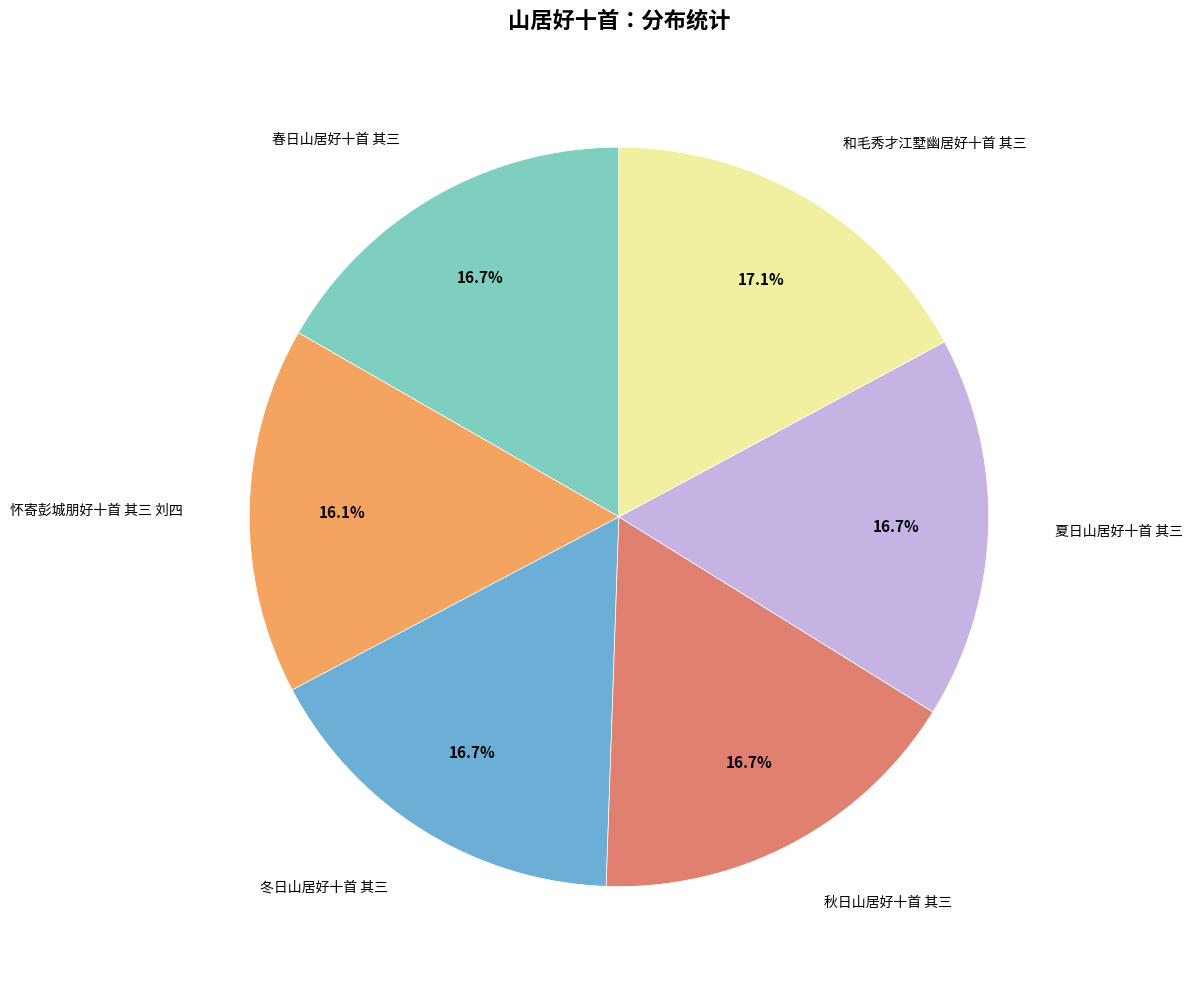

Is there any slice that represents more than half of the pie?

No